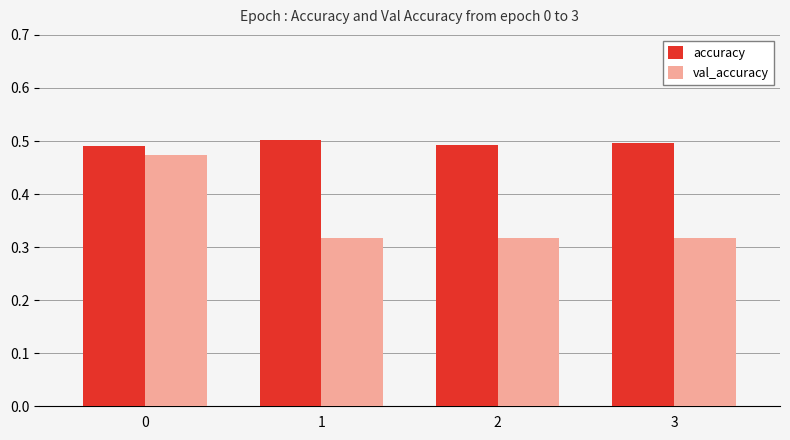

Which series has the largest range (max minus min)?

val_accuracy